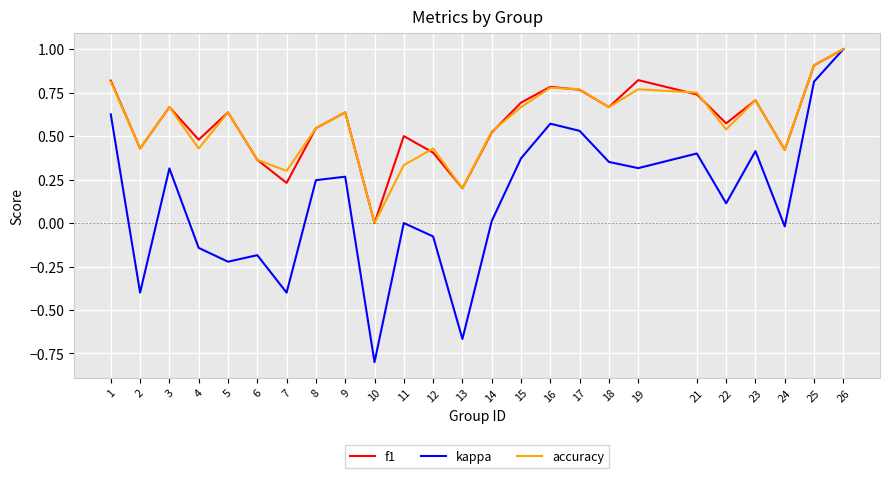

What is the total value across all series at 8?

1.3